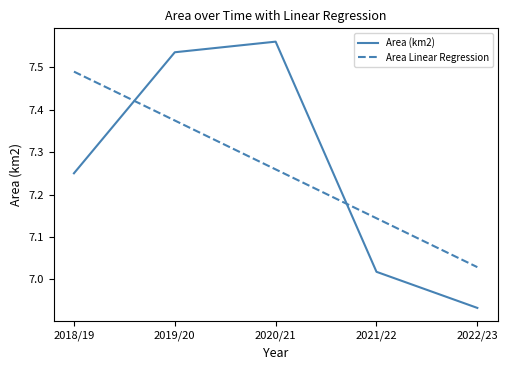

How many times do Area Linear Regression and Area (km2) cross each other?

2